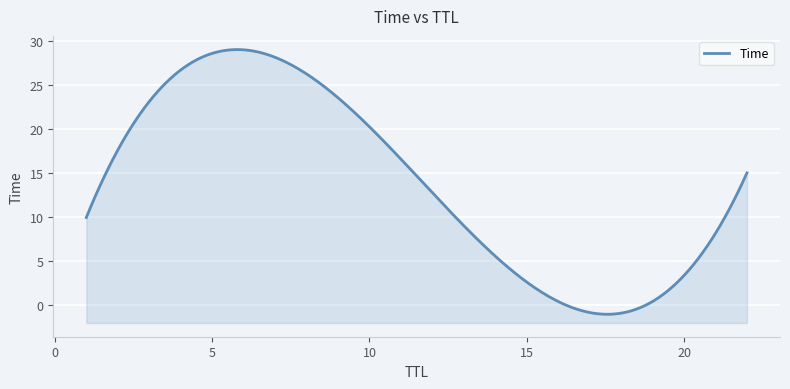

What is the value of the 9th point from the left?

2.2